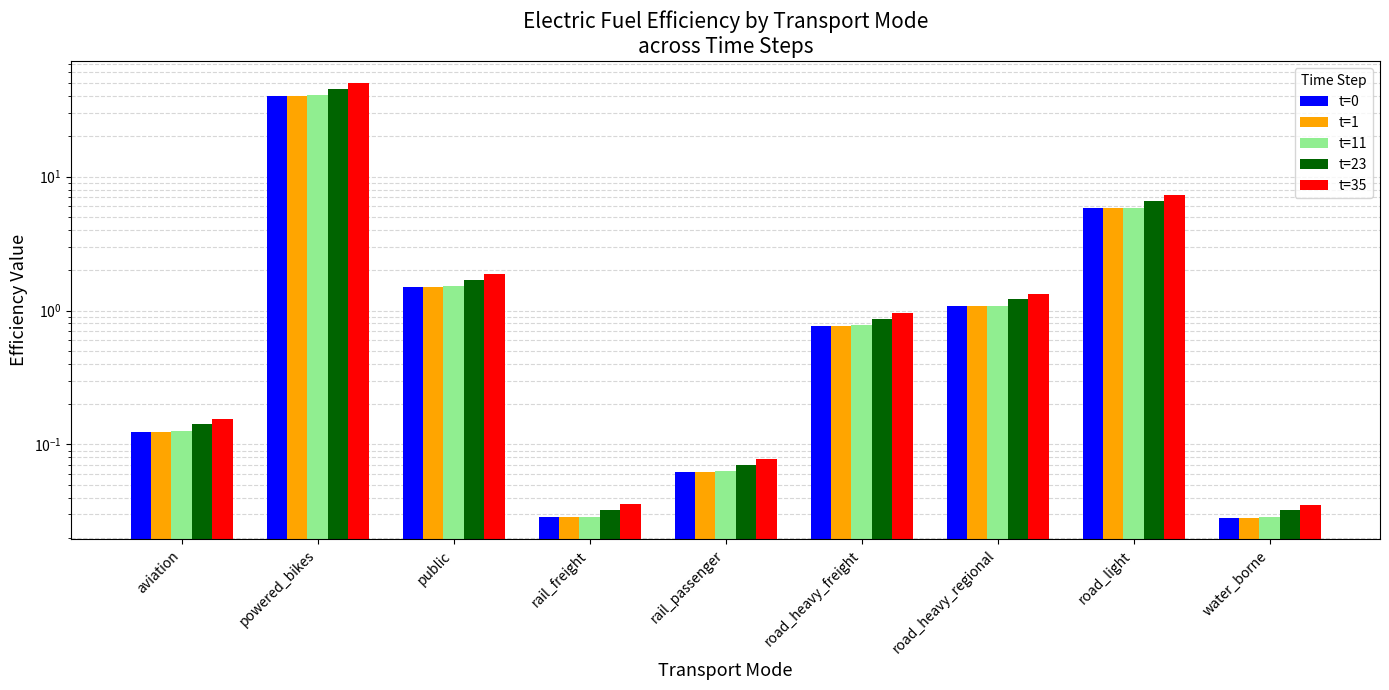

Which series has the largest total across all categories?

t=35